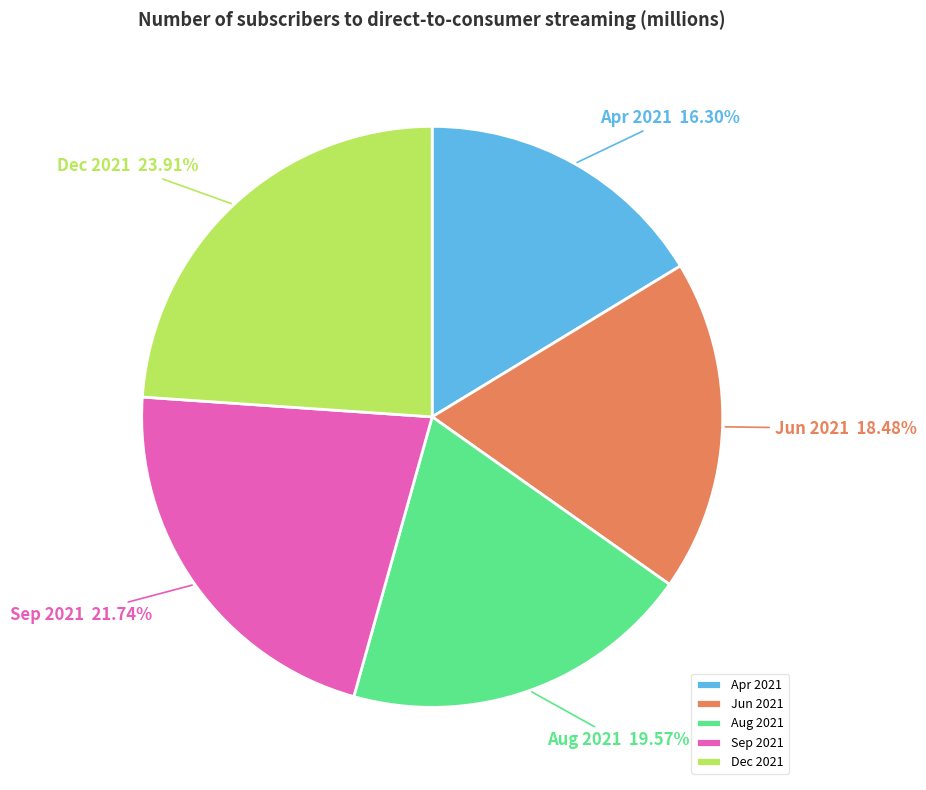

What portion of the pie excludes Jun 2021?

81.5%